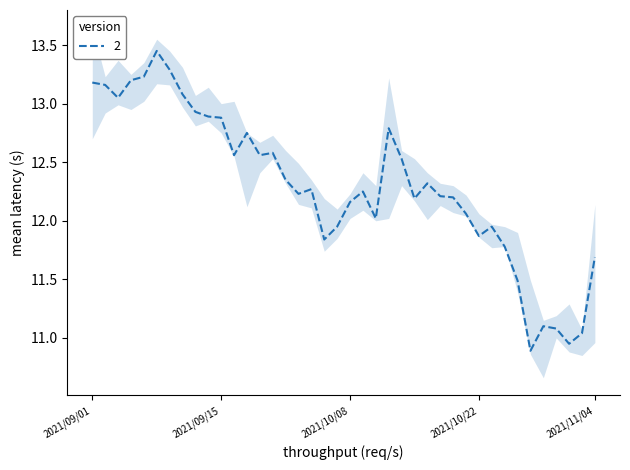

What is the greatest value displayed?

13.4